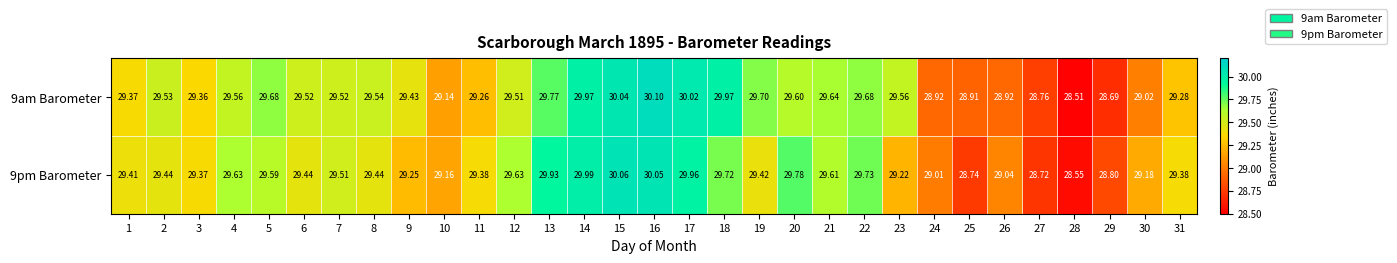

Which series has the widest spread of values?

9am Barometer